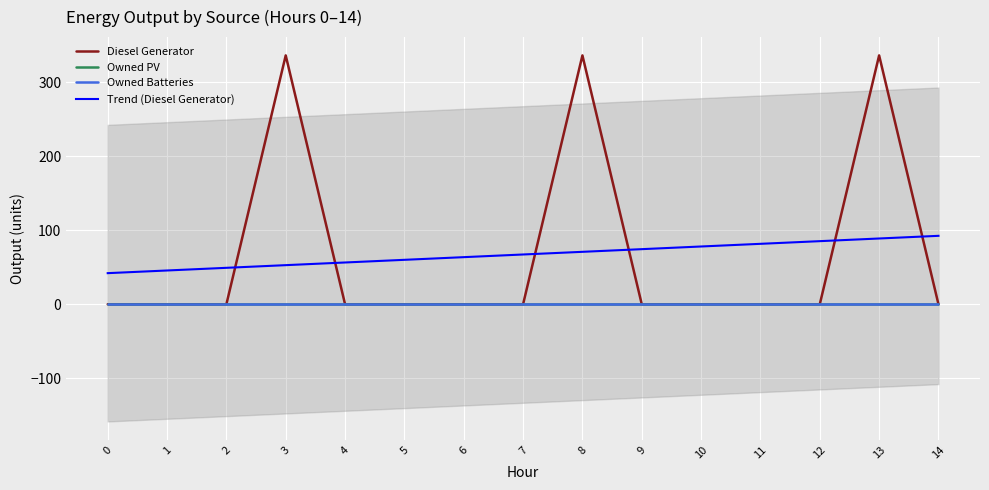

Reading left to right, transcribe all the data shown in this chart.

Diesel Generator: 0=0	1=0	2=0	3=336	4=0	5=0	6=0	7=0	8=336	9=0	10=0	11=0	12=0	13=336	14=0
Owned PV: 0=0	1=0	2=0	3=0	4=0	5=0	6=0	7=0	8=0	9=0	10=0	11=0	12=0	13=0	14=0
Owned Batteries: 0=0	1=0	2=0	3=0	4=0	5=0	6=0	7=0	8=0	9=0	10=0	11=0	12=0	13=0	14=0